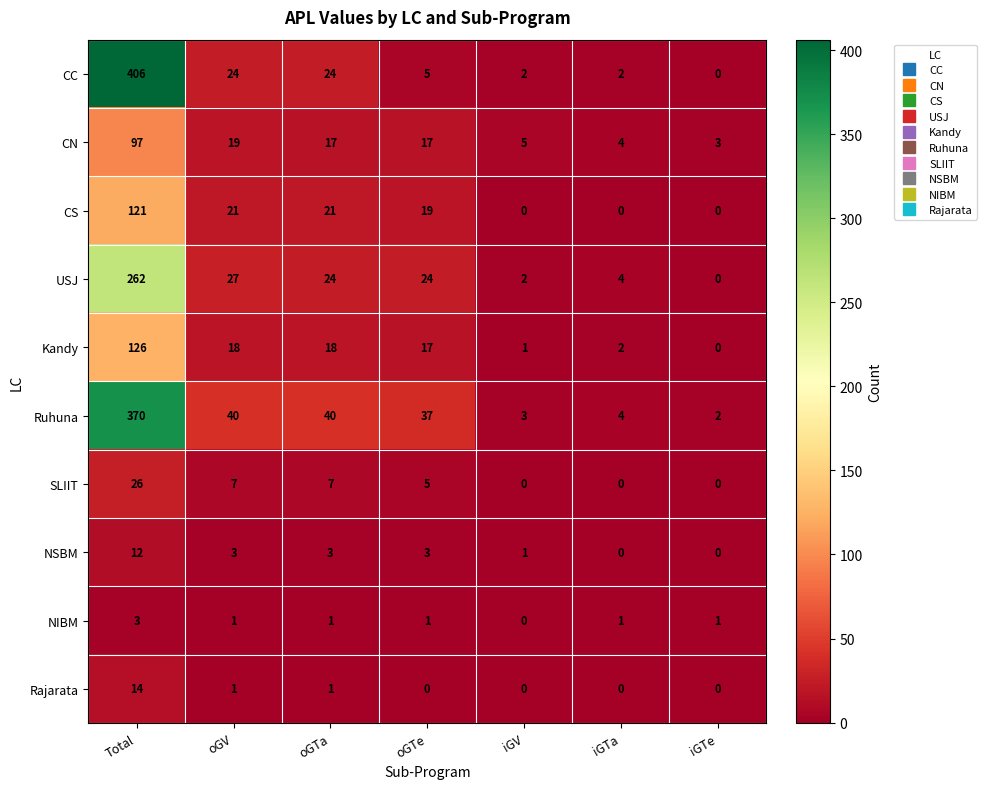

Is it true that SLIIT equals -12 at iGTa?

False